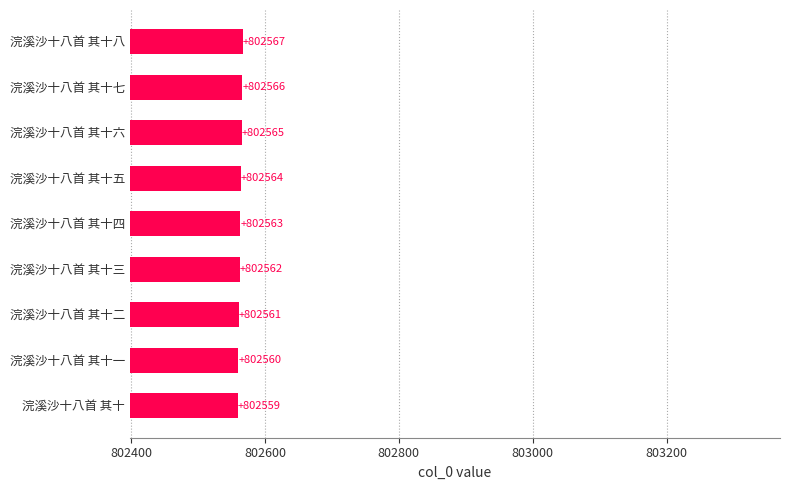

Rank the categories by value from highest to lowest.

浣溪沙十八首 其十八, 浣溪沙十八首 其十七, 浣溪沙十八首 其十六, 浣溪沙十八首 其十五, 浣溪沙十八首 其十四, 浣溪沙十八首 其十三, 浣溪沙十八首 其十二, 浣溪沙十八首 其十一, 浣溪沙十八首 其十